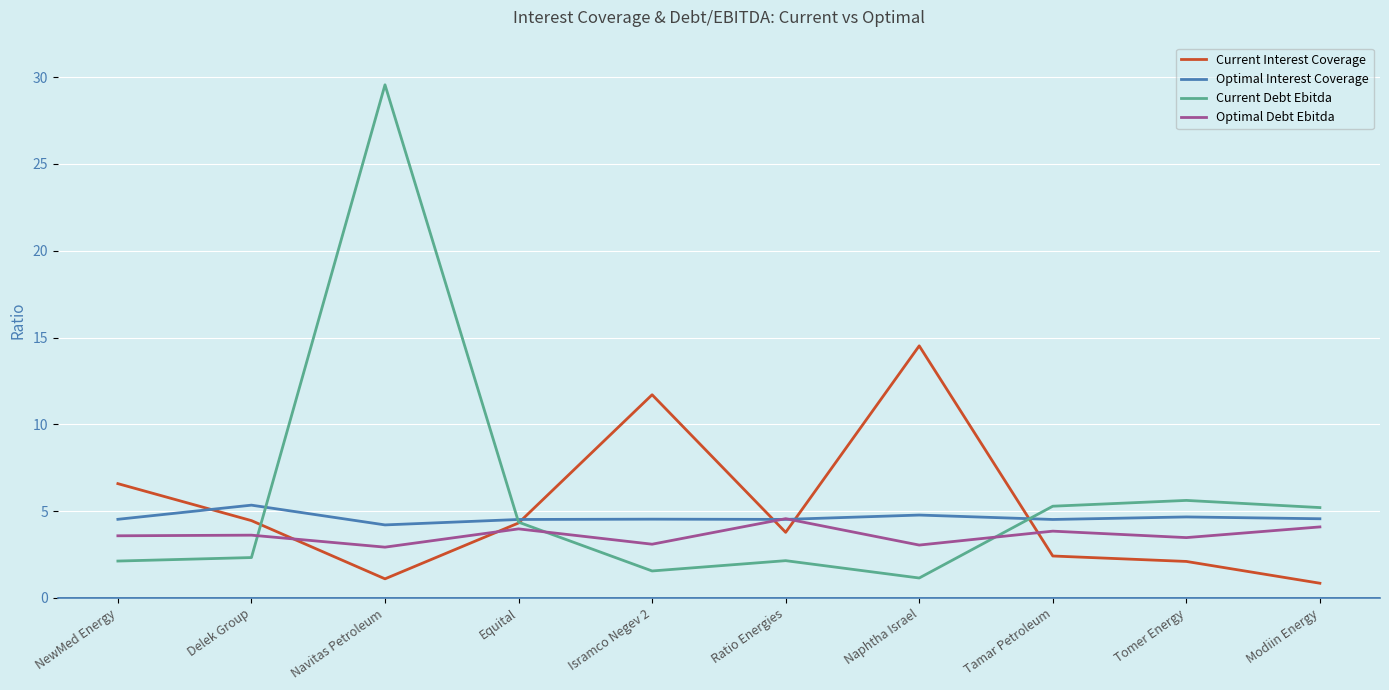

Where is Current Debt Ebitda nearest to the value 15?

Tomer Energy